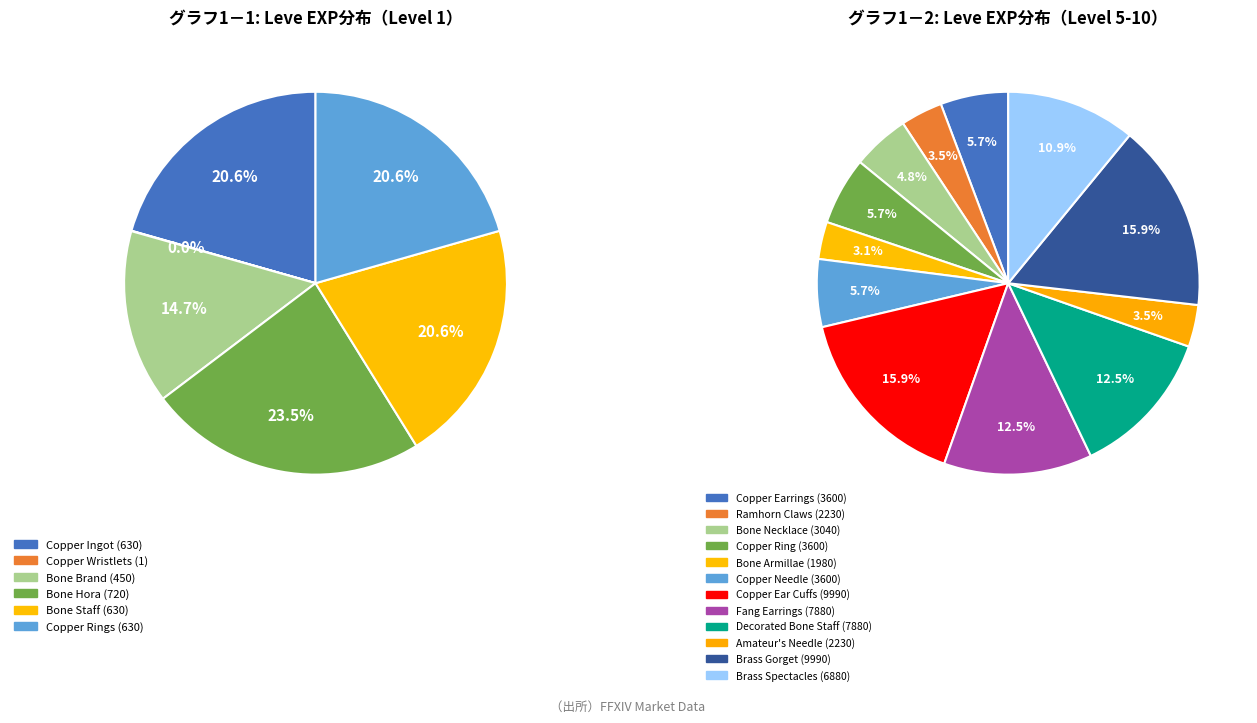

Between Copper Ring and Bone Armillae, which is larger?

Copper Ring